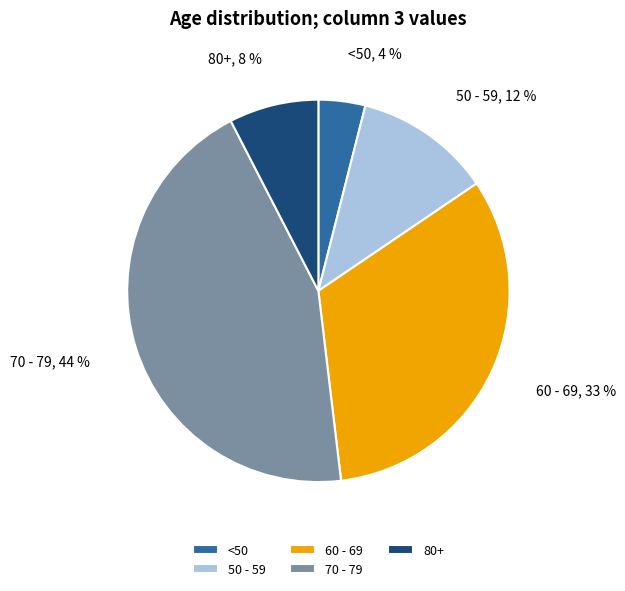

Is there any slice that represents more than half of the pie?

No